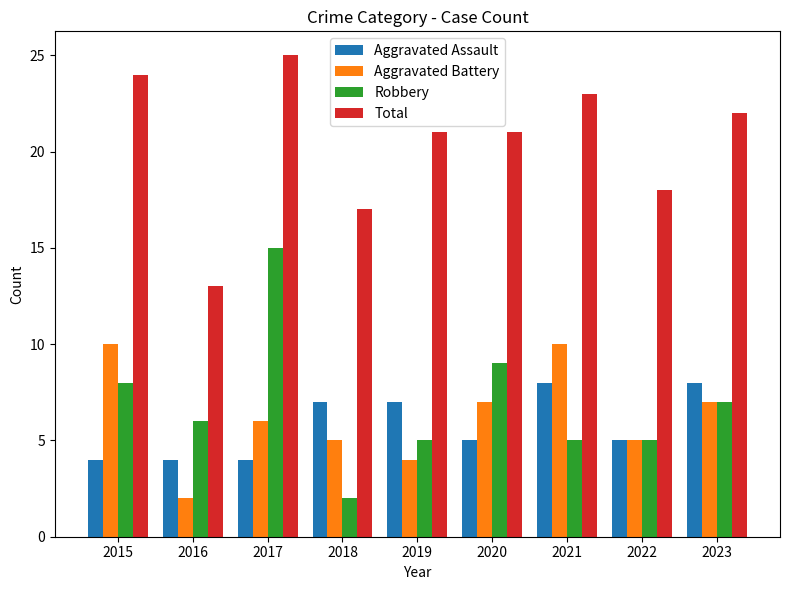

What is the maximum value for Aggravated Assault?

8